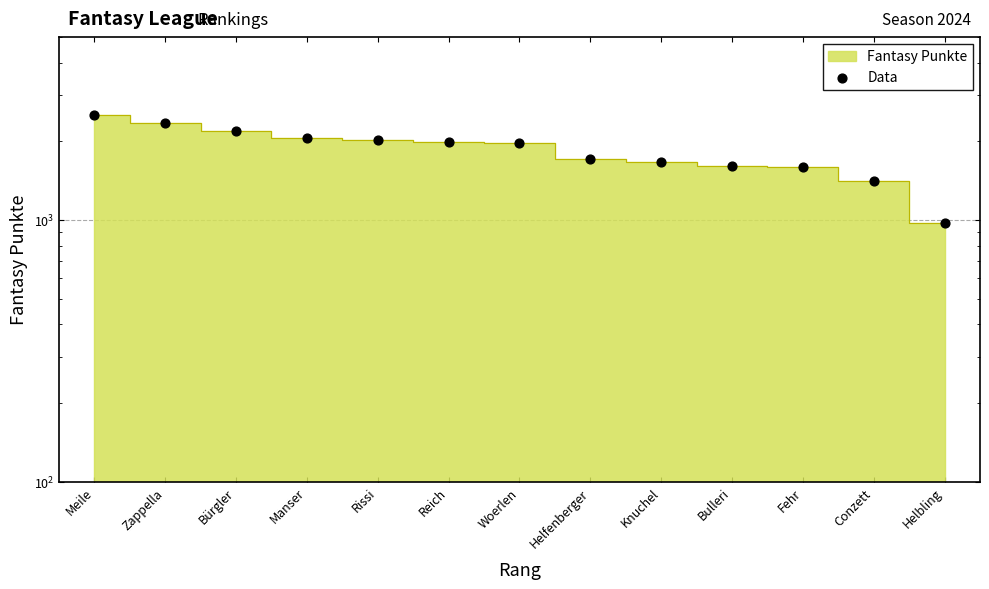

Approximately how many times larger is the value at Rissi compared to Helbling?

2.1